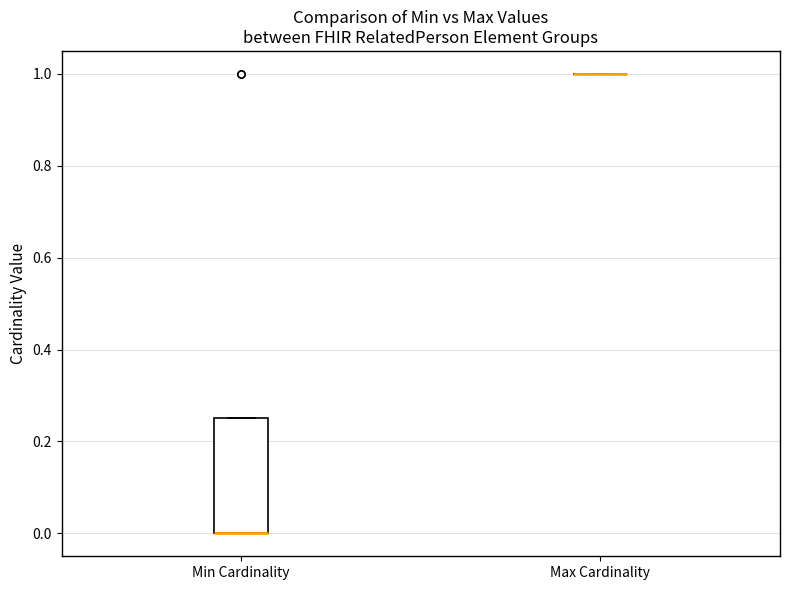

Reading left to right, transcribe this box plot: for each box, give where its median line is, the range the box spans, and where its two whiskers end, as read against the y-axis. The values are not printed on the chart, so give them approximately, as read against the axis.

Min Cardinality: median 0.00 (drawn on the box's lower edge), box 0.00 to 0.26, whiskers 0.00 to 0.26
Max Cardinality: box collapsed to a line at 1.00, whiskers 1.00 to 1.00